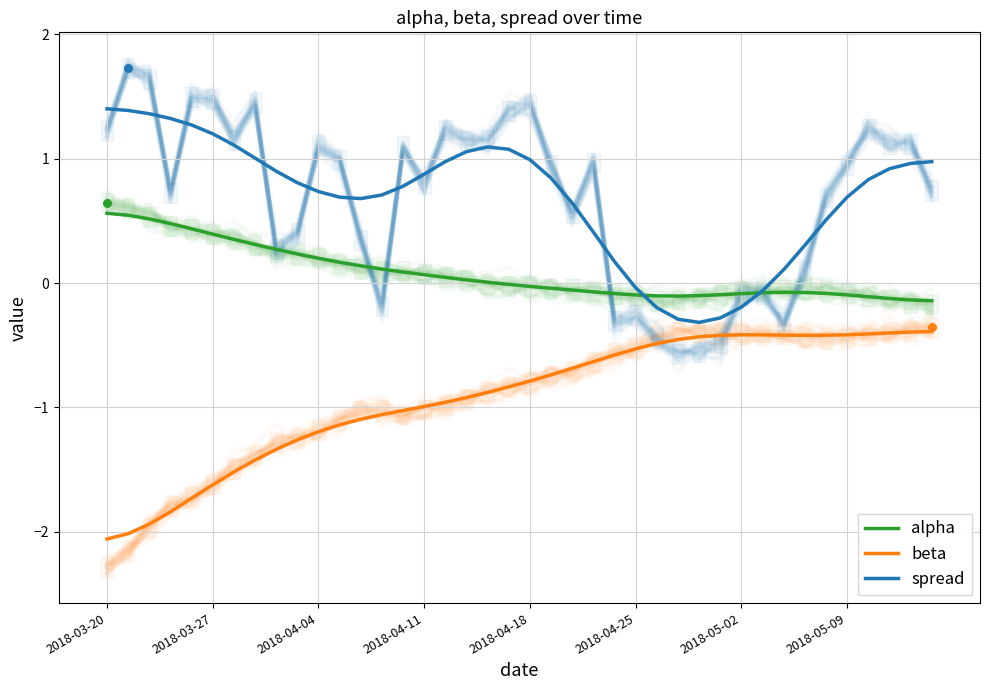

Is the value of beta at 18 greater than the value of alpha at 32?

No